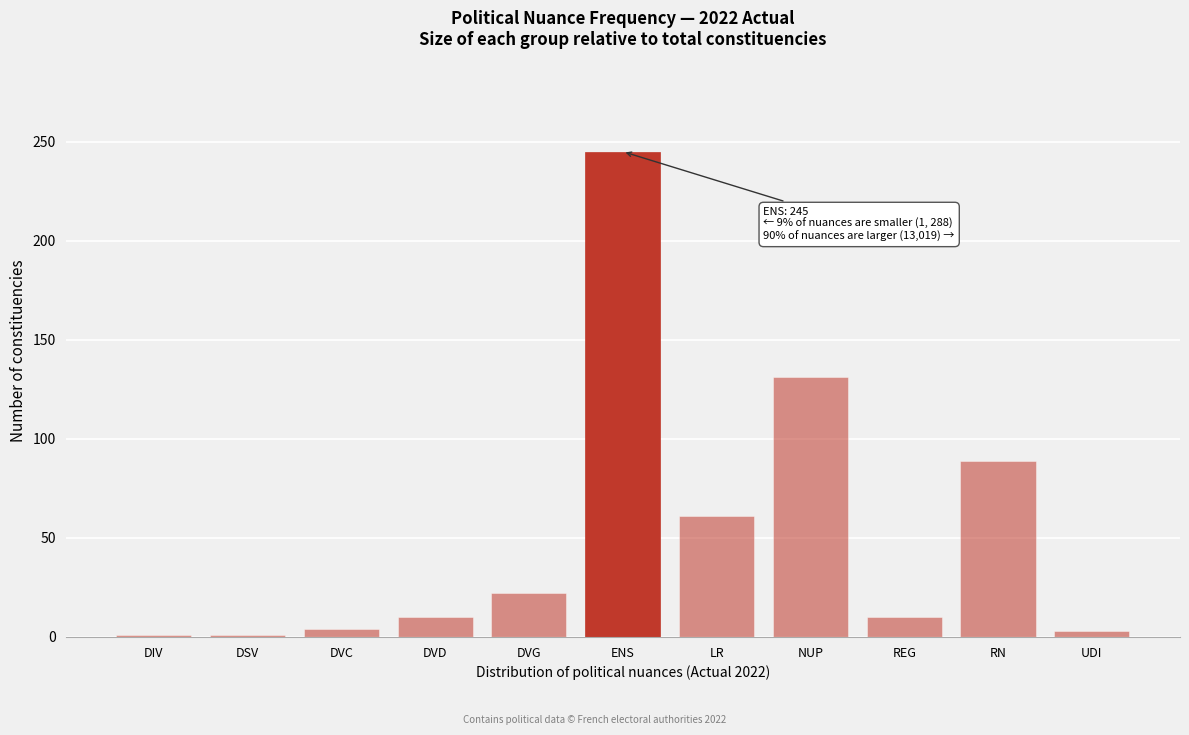

The value at ENS is 128. True or false?

False